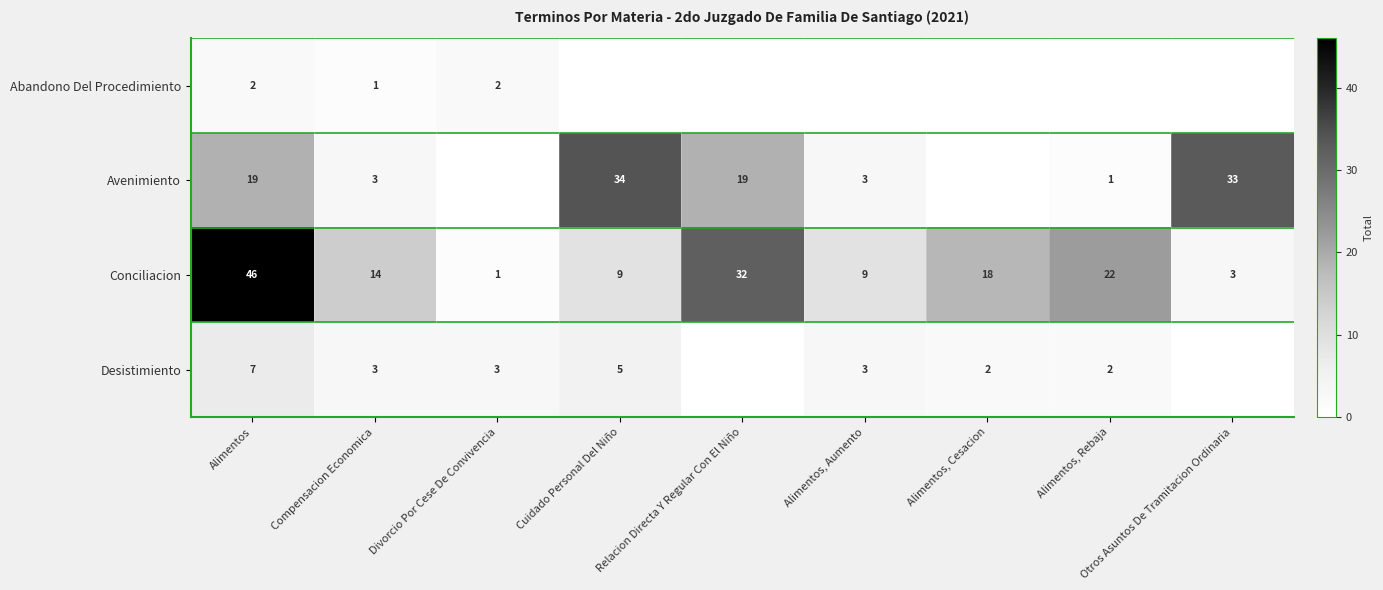

True or false: Conciliacion has a value of 9 at Cuidado Personal Del Niño.

True